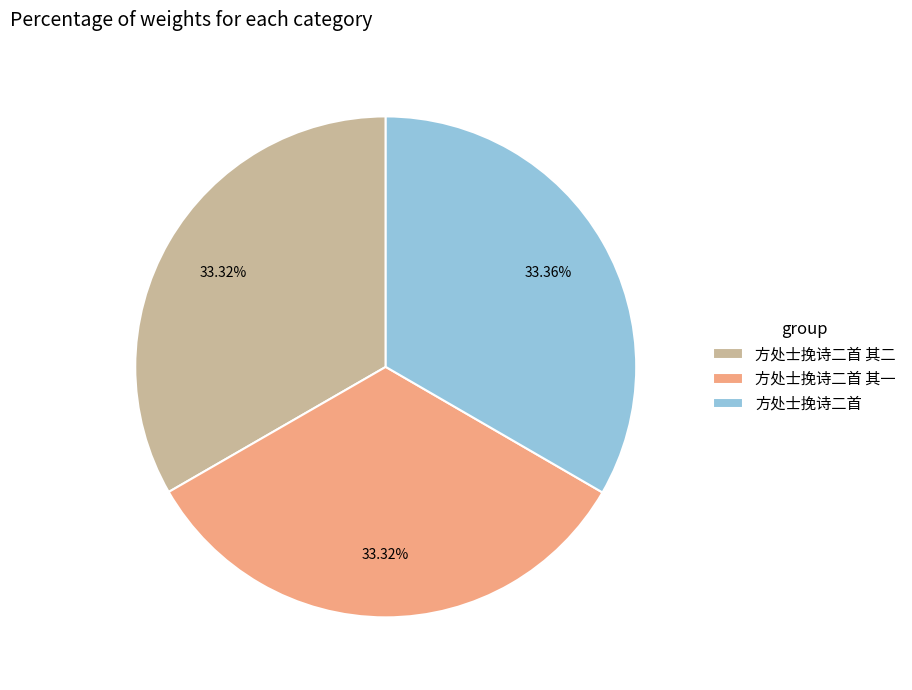

Approximately how many times larger is the value at 方处士挽诗二首 其二 compared to 方处士挽诗二首?

1.0